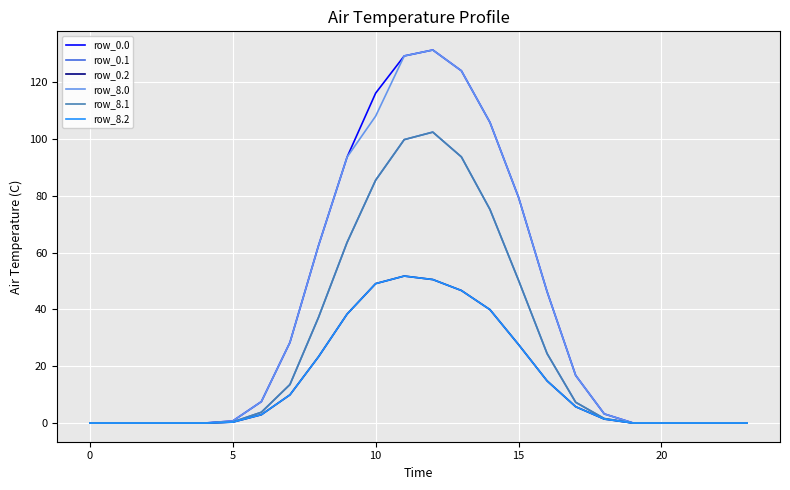

What is the label of the 12th point from the right?

12